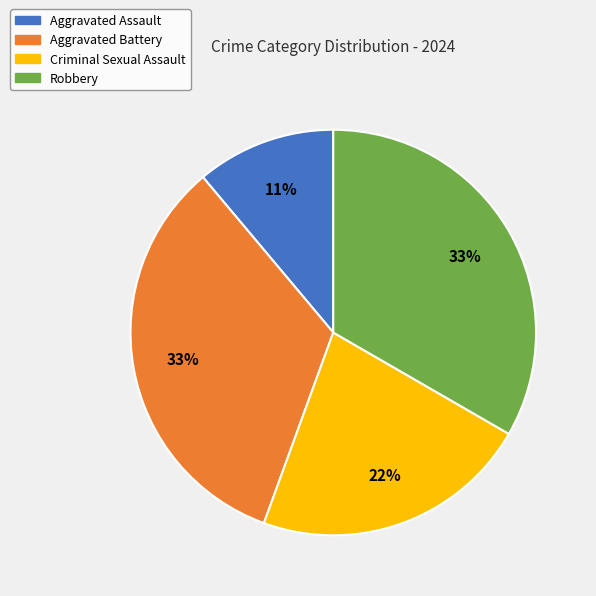

How many slices are in this pie chart?

4